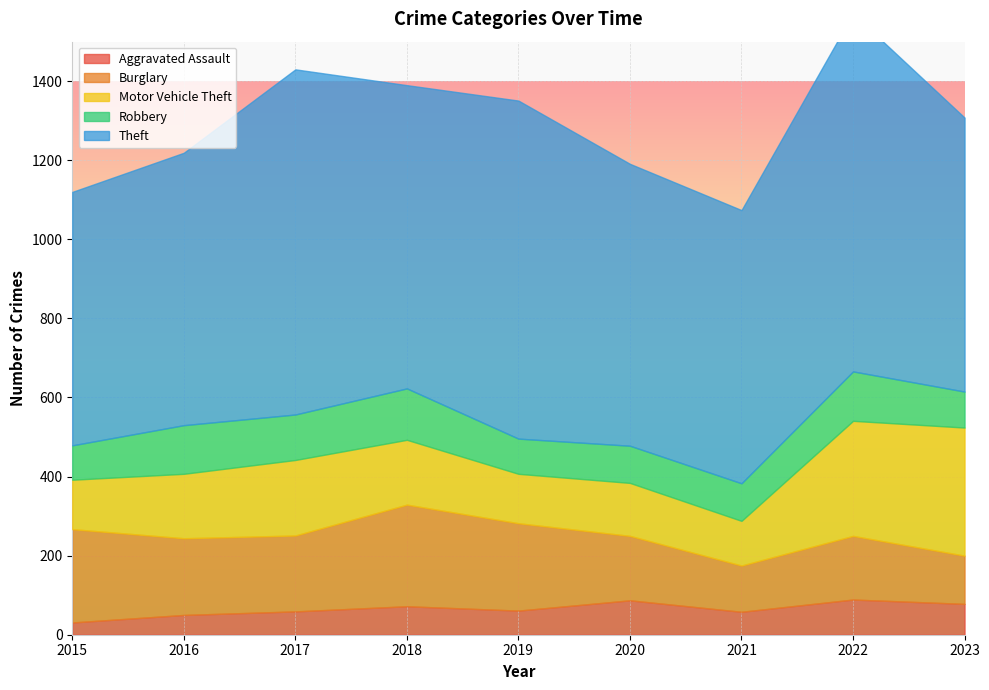

At which category does Theft reach its first local valley?

2018